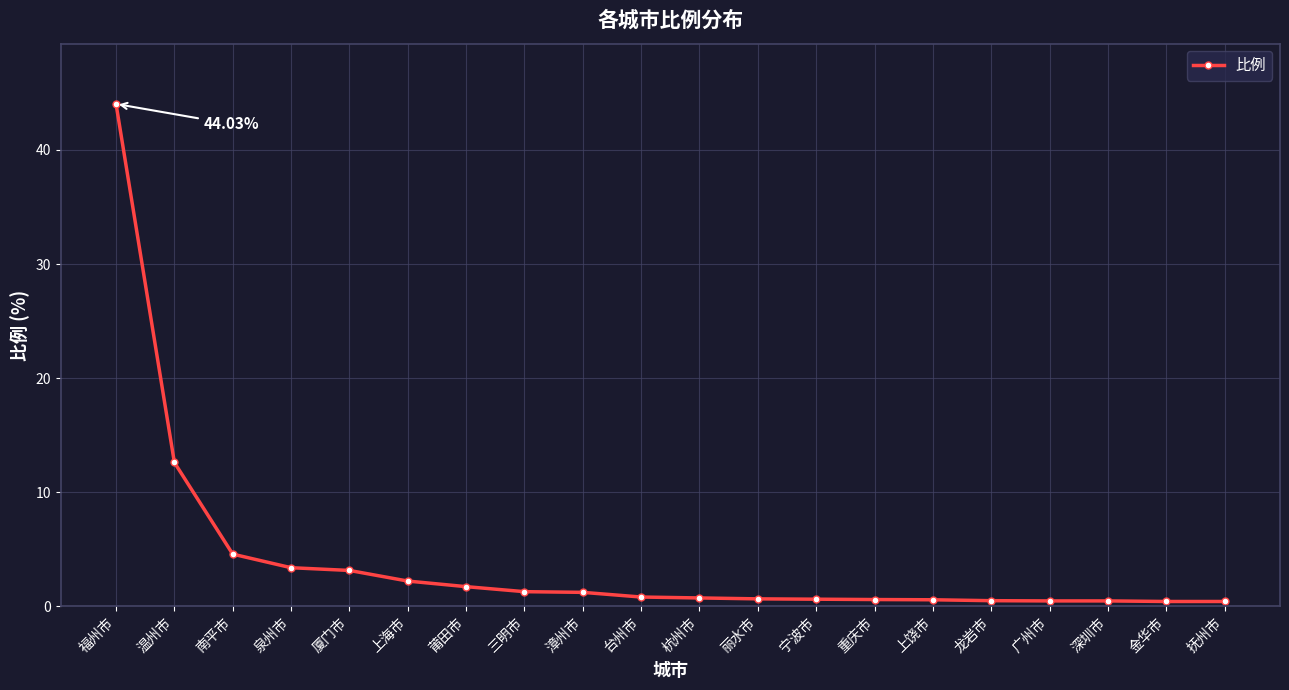

The chart shows a value of 4.6 at 南平市. True or false?

True